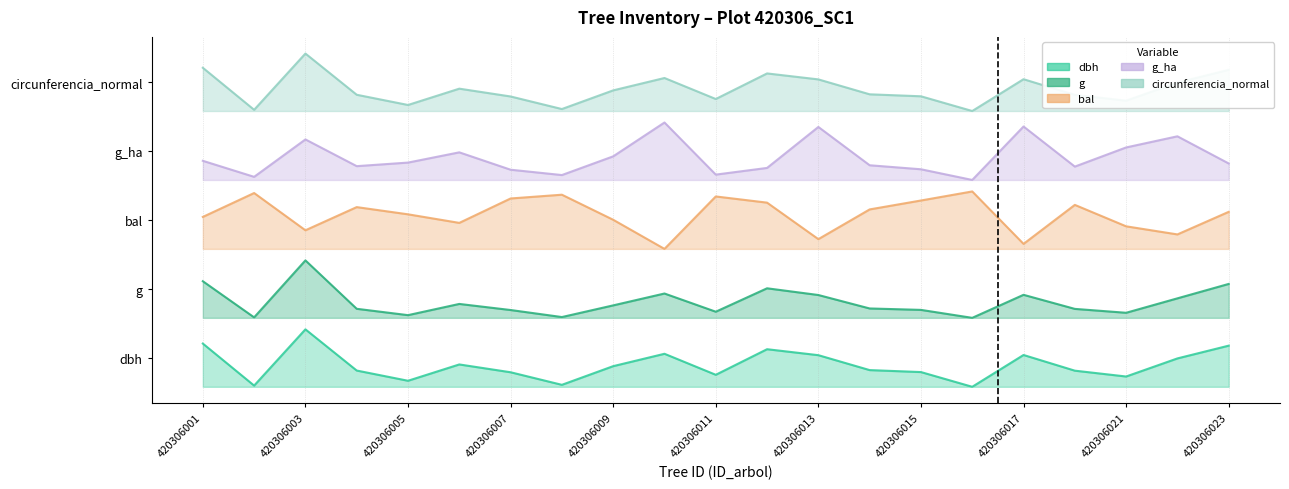

Does the chart display data point markers on the line(s)?

No